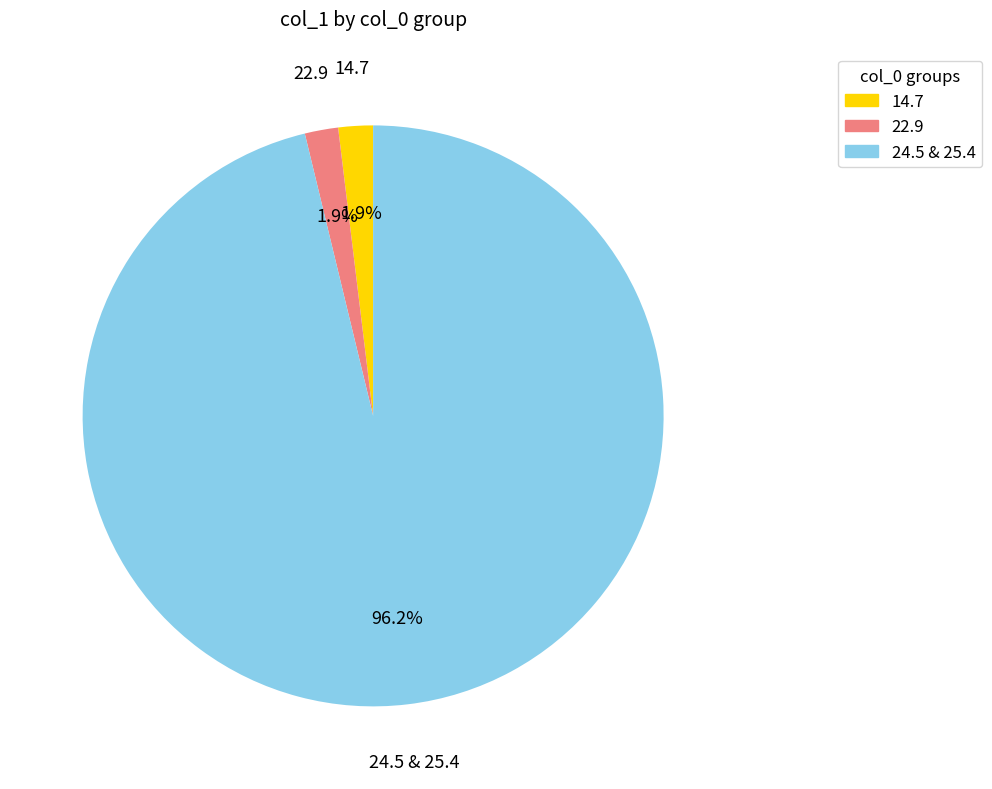

Between 22.9 and 24.5 & 25.4, which is larger?

24.5 & 25.4